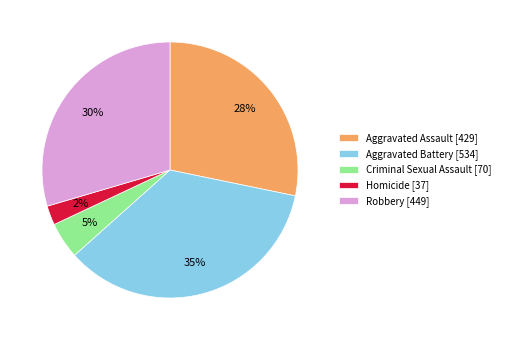

Between Aggravated Battery [534] and Robbery [449], which is larger?

Aggravated Battery [534]